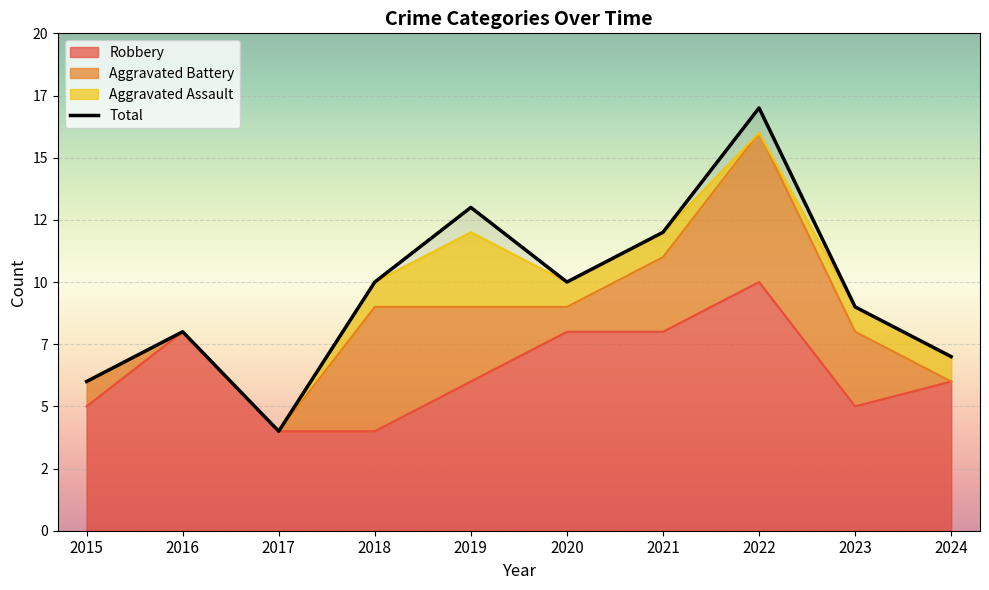

What is the spread (max minus min) of values at 2019?

7